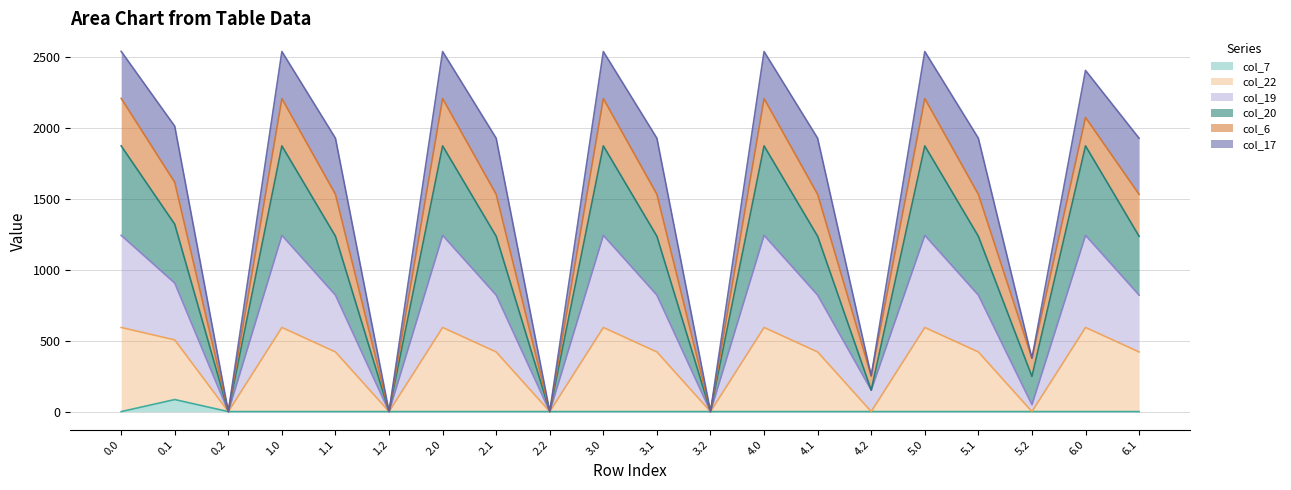

What is the maximum value for col_7?

84.8